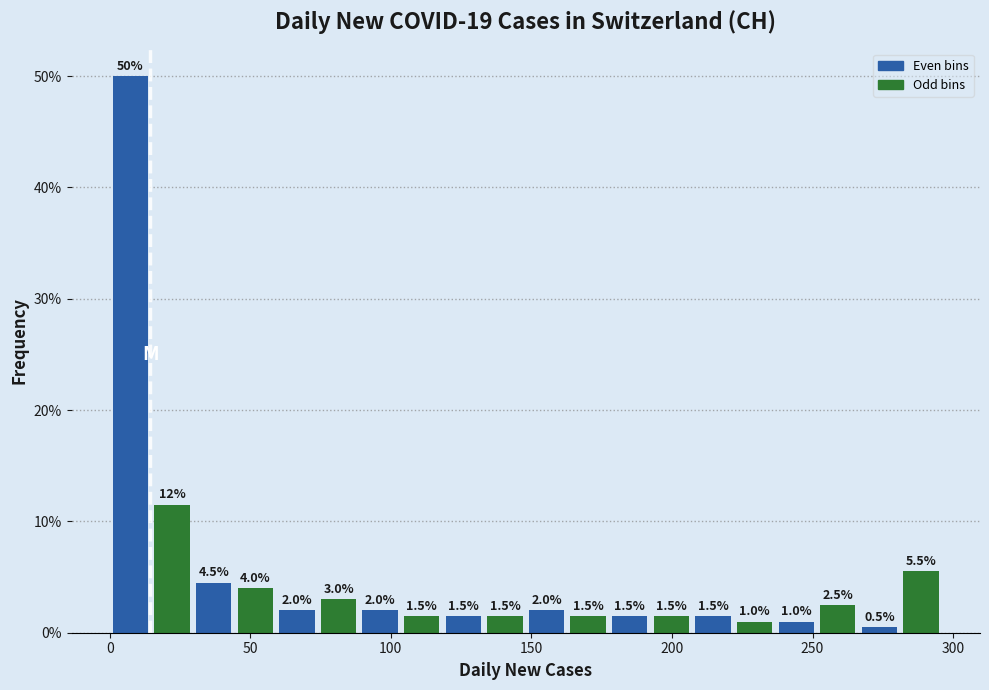

Around what value on the x-axis is the tallest bar? Give the approximate position of its centre, as read against the axis.

5